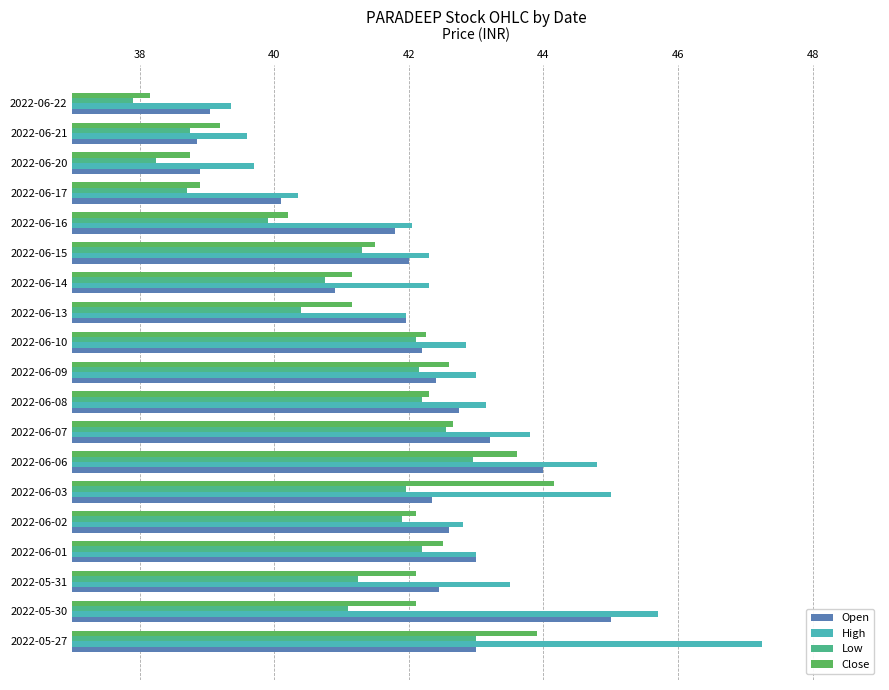

What is the approximate value of Low at 2022-06-02?

41.9